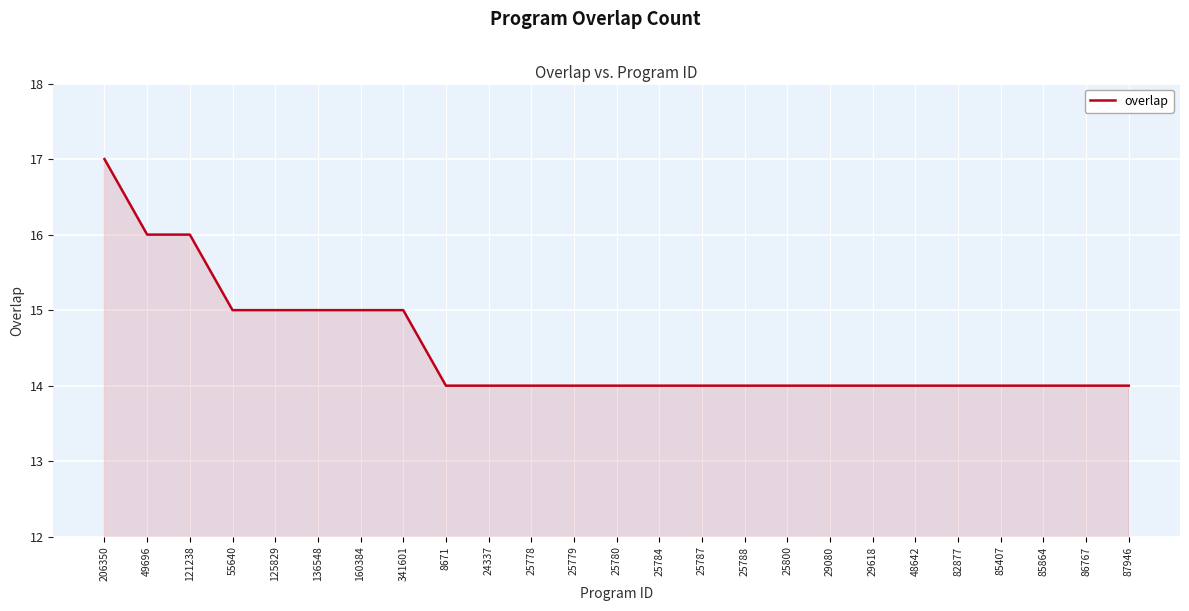

What is the approximate value at 29080?

14